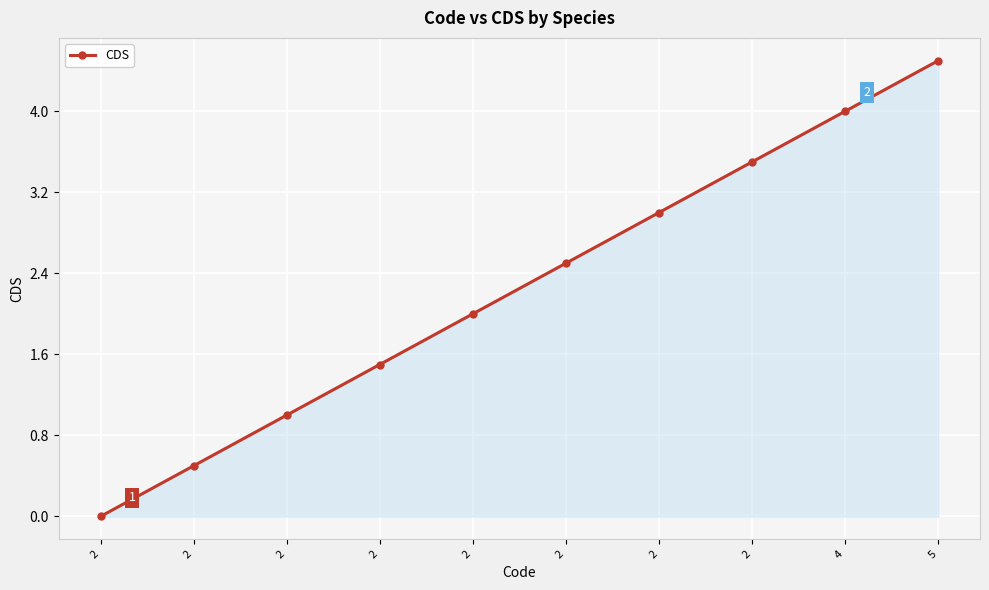

Which category has the lowest value across all series?

2